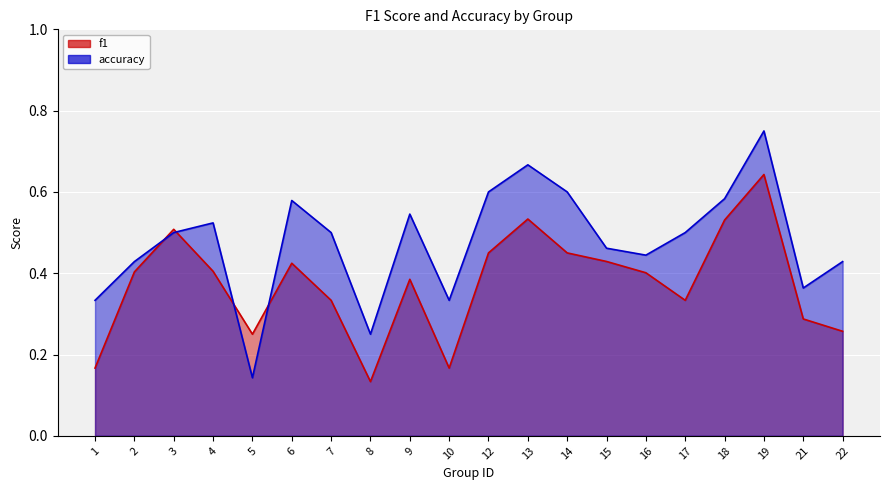

List the series in order of their overall mean, lowest first.

f1, accuracy